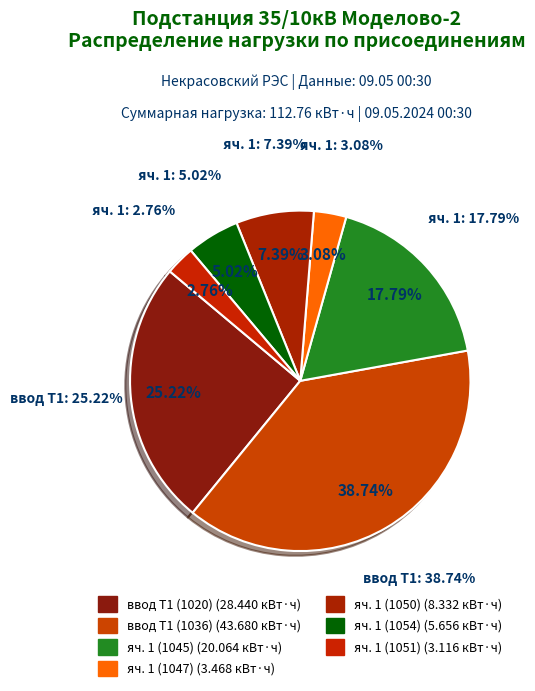

Does яч. 1 (1050) represent more than half of the total?

No